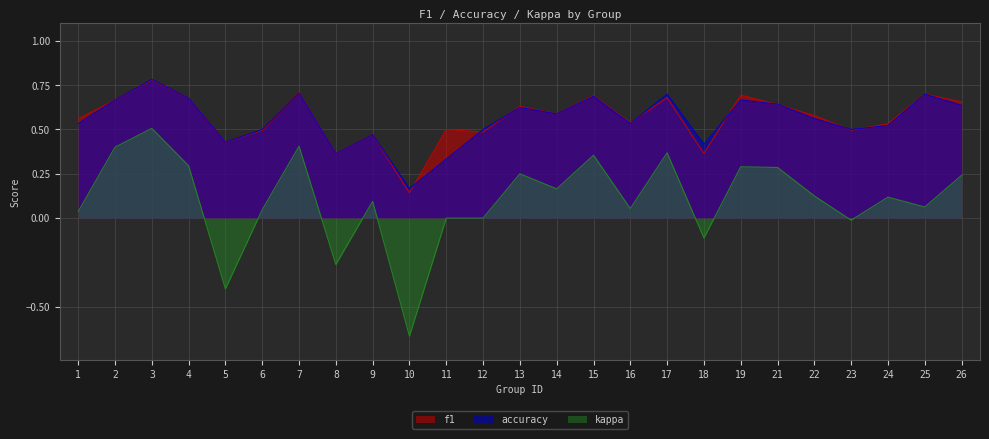

True or false: f1 has more than 1 points higher than both neighbors.

True